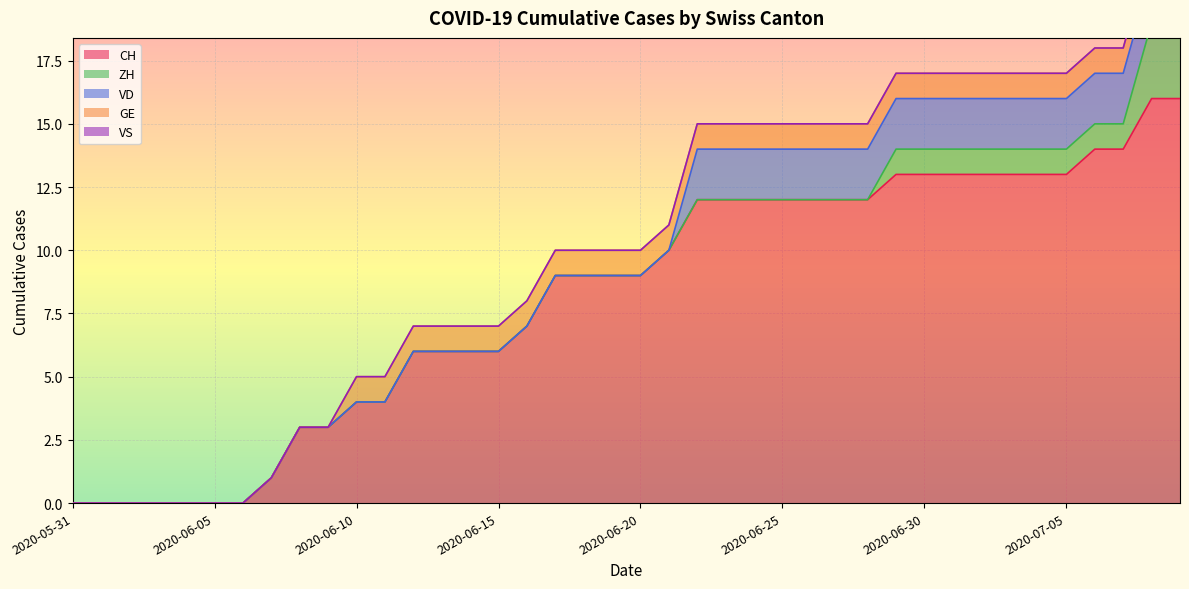

True or false: VS and CH intersect in this chart.

False